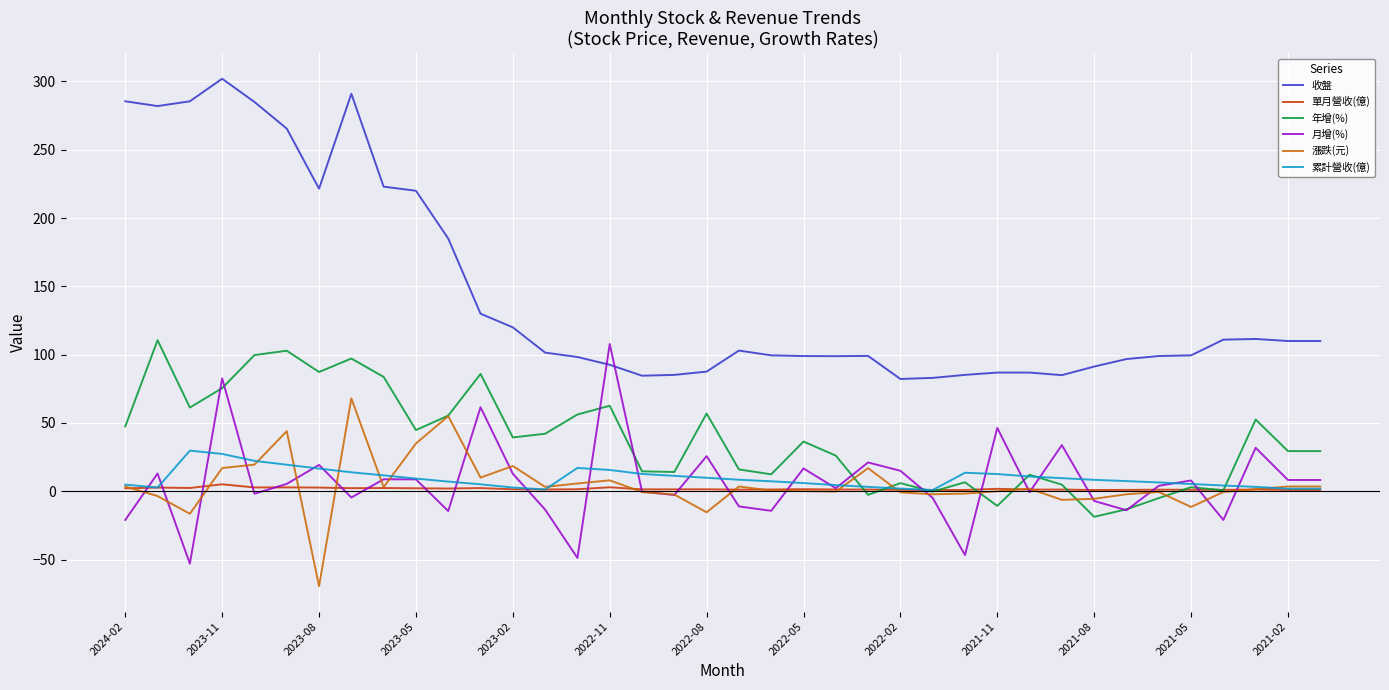

True or false: 漲跌(元) and 收盤 intersect in this chart.

False